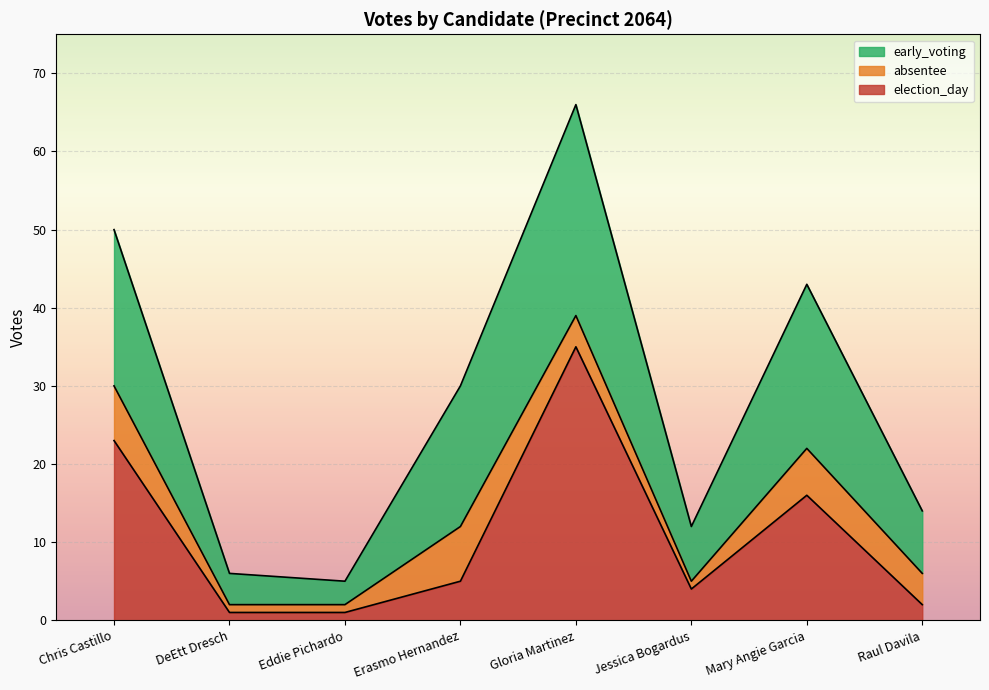

What is the average value of the election_day series?

11